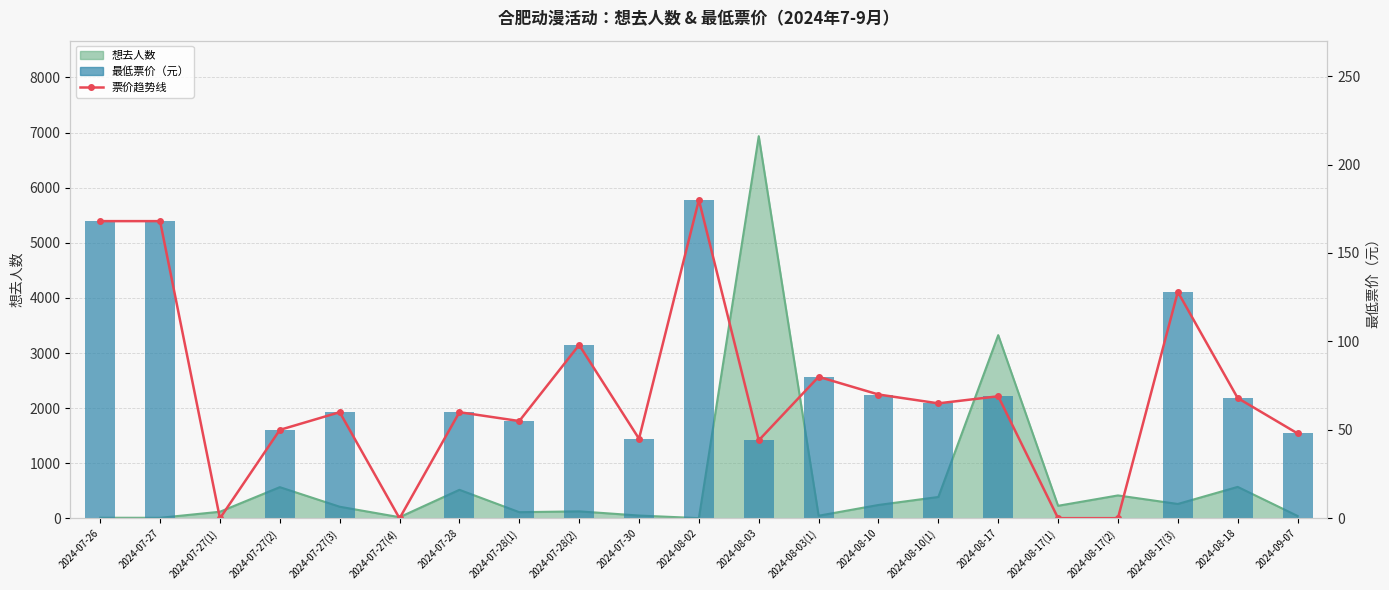

What is the average value of the 票价趋势线 series?

69.3